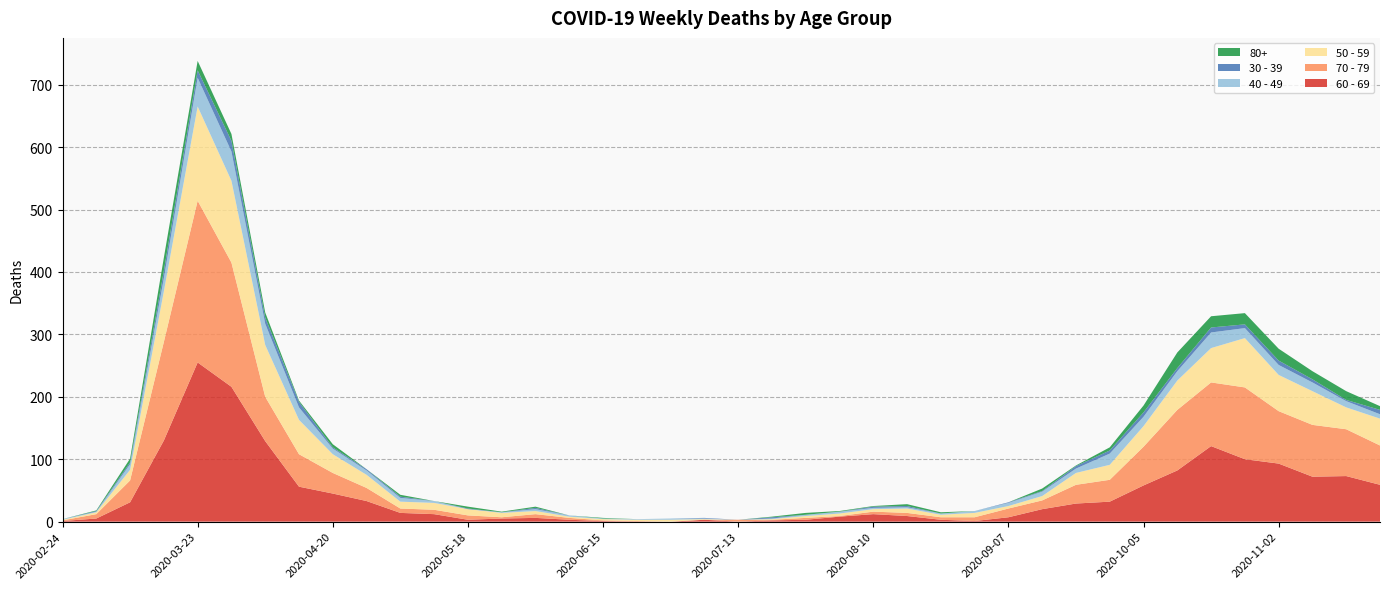

Reading right to left, transcribe all the data shown in this chart.

60 - 69: 2020-11-23=59	2020-11-16=73	2020-11-09=72	2020-11-02=93	2020-10-26=100	2020-10-19=121	2020-10-12=82	2020-10-05=58	2020-09-28=32	2020-09-21=29	2020-09-14=20	2020-09-07=7	2020-08-31=1	2020-08-24=3	2020-08-17=9	2020-08-10=12	2020-08-03=8	2020-07-27=3	2020-07-20=2	2020-07-13=0	2020-07-06=3	2020-06-29=0	2020-06-22=0	2020-06-15=1	2020-06-08=3	2020-06-01=6	2020-05-25=5	2020-05-18=3	2020-05-11=12	2020-05-04=14	2020-04-27=33	2020-04-20=45	2020-04-13=56	2020-04-06=129	2020-03-30=216	2020-03-23=255	2020-03-16=130	2020-03-09=31	2020-03-02=5	2020-02-24=1
70 - 79: 2020-11-23=63	2020-11-16=75	2020-11-09=83	2020-11-02=84	2020-10-26=115	2020-10-19=102	2020-10-12=97	2020-10-05=62	2020-09-28=35	2020-09-21=30	2020-09-14=14	2020-09-07=14	2020-08-31=6	2020-08-24=4	2020-08-17=5	2020-08-10=4	2020-08-03=1	2020-07-27=3	2020-07-20=1	2020-07-13=3	2020-07-06=0	2020-06-29=0	2020-06-22=1	2020-06-15=1	2020-06-08=3	2020-06-01=6	2020-05-25=2	2020-05-18=7	2020-05-11=7	2020-05-04=7	2020-04-27=21	2020-04-20=33	2020-04-13=52	2020-04-06=71	2020-03-30=199	2020-03-23=259	2020-03-16=158	2020-03-09=35	2020-03-02=7	2020-02-24=1
50 - 59: 2020-11-23=43	2020-11-16=35	2020-11-09=54	2020-11-02=58	2020-10-26=79	2020-10-19=55	2020-10-12=47	2020-10-05=33	2020-09-28=24	2020-09-21=19	2020-09-14=7	2020-09-07=4	2020-08-31=7	2020-08-24=4	2020-08-17=7	2020-08-10=4	2020-08-03=4	2020-07-27=3	2020-07-20=1	2020-07-13=0	2020-07-06=1	2020-06-29=3	2020-06-22=2	2020-06-15=2	2020-06-08=2	2020-06-01=5	2020-05-25=7	2020-05-18=10	2020-05-11=11	2020-05-04=11	2020-04-27=21	2020-04-20=30	2020-04-13=55	2020-04-06=83	2020-03-30=131	2020-03-23=151	2020-03-16=81	2020-03-09=17	2020-03-02=3	2020-02-24=1
40 - 49: 2020-11-23=7	2020-11-16=10	2020-11-09=14	2020-11-02=16	2020-10-26=16	2020-10-19=25	2020-10-12=15	2020-10-05=15	2020-09-28=18	2020-09-21=7	2020-09-14=7	2020-09-07=5	2020-08-31=3	2020-08-24=2	2020-08-17=2	2020-08-10=2	2020-08-03=3	2020-07-27=2	2020-07-20=1	2020-07-13=0	2020-07-06=1	2020-06-29=2	2020-06-22=1	2020-06-15=1	2020-06-08=2	2020-06-01=3	2020-05-25=1	2020-05-18=0	2020-05-11=3	2020-05-04=6	2020-04-27=7	2020-04-20=9	2020-04-13=20	2020-04-06=34	2020-03-30=47	2020-03-23=46	2020-03-16=21	2020-03-09=9	2020-03-02=1	2020-02-24=1
30 - 39: 2020-11-23=7	2020-11-16=2	2020-11-09=5	2020-11-02=7	2020-10-26=6	2020-10-19=8	2020-10-12=5	2020-10-05=7	2020-09-28=5	2020-09-21=4	2020-09-14=1	2020-09-07=1	2020-08-31=0	2020-08-24=0	2020-08-17=2	2020-08-10=2	2020-08-03=0	2020-07-27=0	2020-07-20=2	2020-07-13=0	2020-07-06=1	2020-06-29=0	2020-06-22=0	2020-06-15=0	2020-06-08=0	2020-06-01=2	2020-05-25=0	2020-05-18=1	2020-05-11=0	2020-05-04=2	2020-04-27=2	2020-04-20=2	2020-04-13=9	2020-04-06=10	2020-03-30=17	2020-03-23=12	2020-03-16=12	2020-03-09=3	2020-03-02=1	2020-02-24=0
80+: 2020-11-23=6	2020-11-16=14	2020-11-09=13	2020-11-02=19	2020-10-26=18	2020-10-19=18	2020-10-12=25	2020-10-05=11	2020-09-28=5	2020-09-21=1	2020-09-14=4	2020-09-07=0	2020-08-31=0	2020-08-24=2	2020-08-17=3	2020-08-10=1	2020-08-03=1	2020-07-27=3	2020-07-20=1	2020-07-13=0	2020-07-06=0	2020-06-29=0	2020-06-22=0	2020-06-15=1	2020-06-08=0	2020-06-01=2	2020-05-25=1	2020-05-18=3	2020-05-11=0	2020-05-04=3	2020-04-27=0	2020-04-20=5	2020-04-13=2	2020-04-06=8	2020-03-30=11	2020-03-23=15	2020-03-16=21	2020-03-09=6	2020-03-02=1	2020-02-24=0